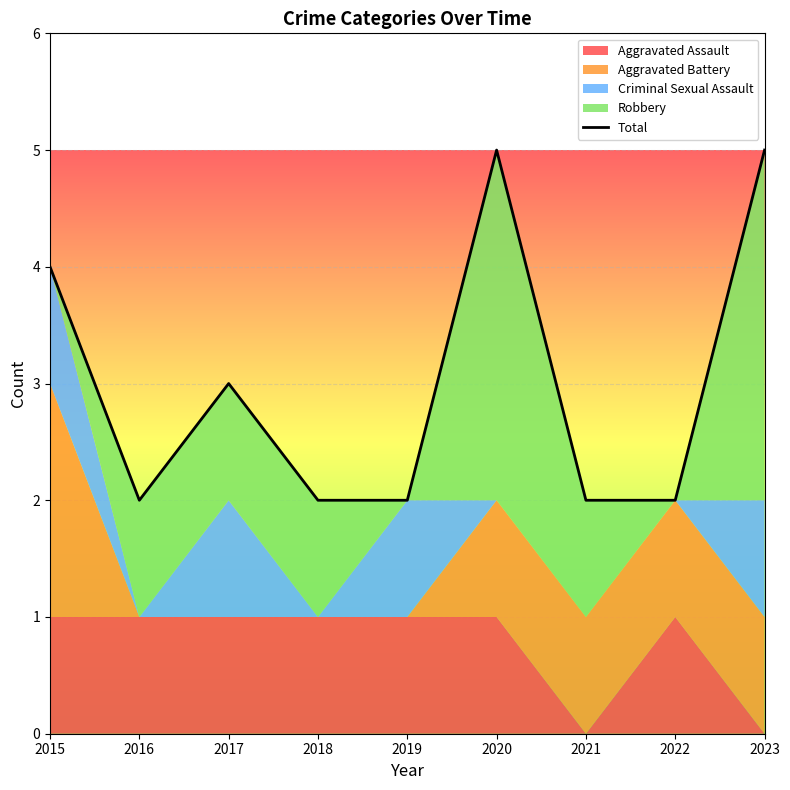

What is the ratio of the value at 2021 to the value at 2019?

1.0